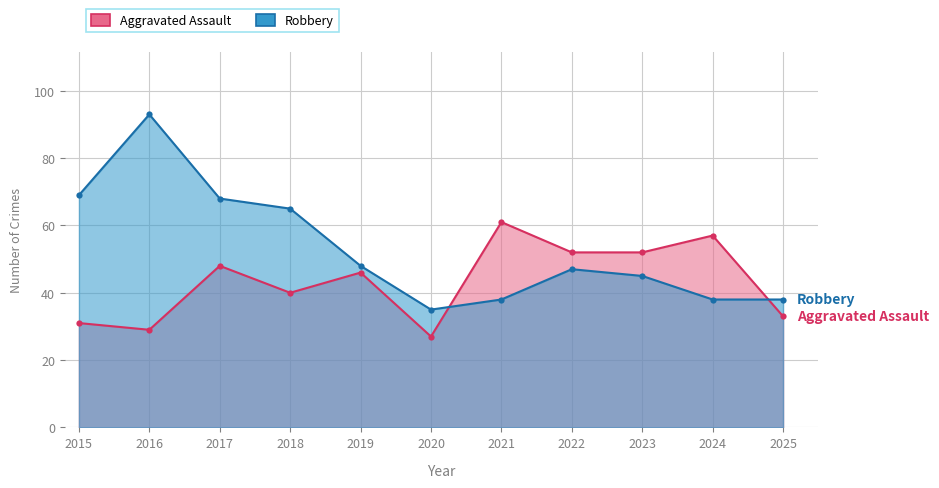

At how many categories does at least one series exceed 63?

4